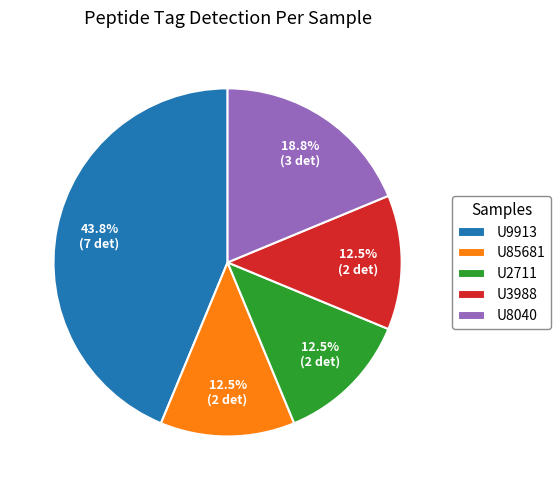

Combined, what portion of the pie is U3988 and U9913?

56.2%